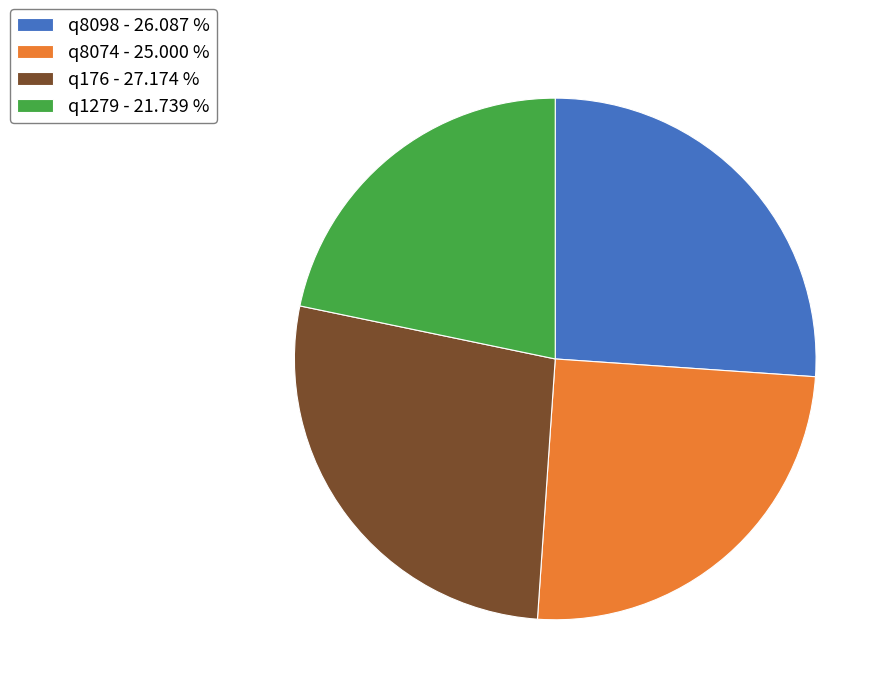

What is the ratio of the value at q176 - 27.174 % to the value at q8098 - 26.087 %?

1.0